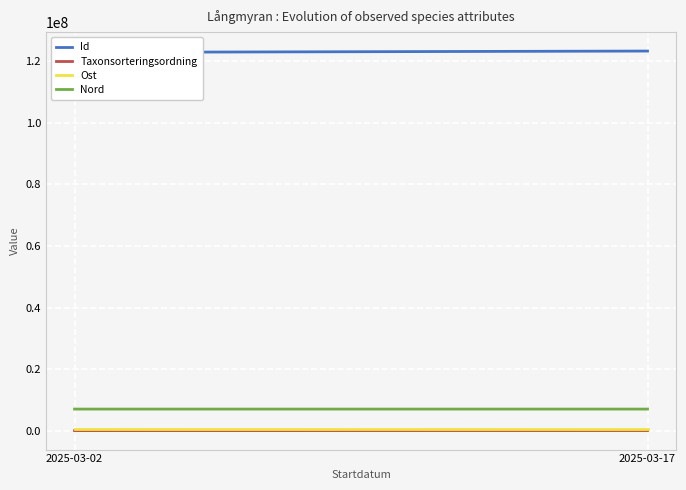

Is it true that Nord equals 7041129.3 at 2025-03-17?

True